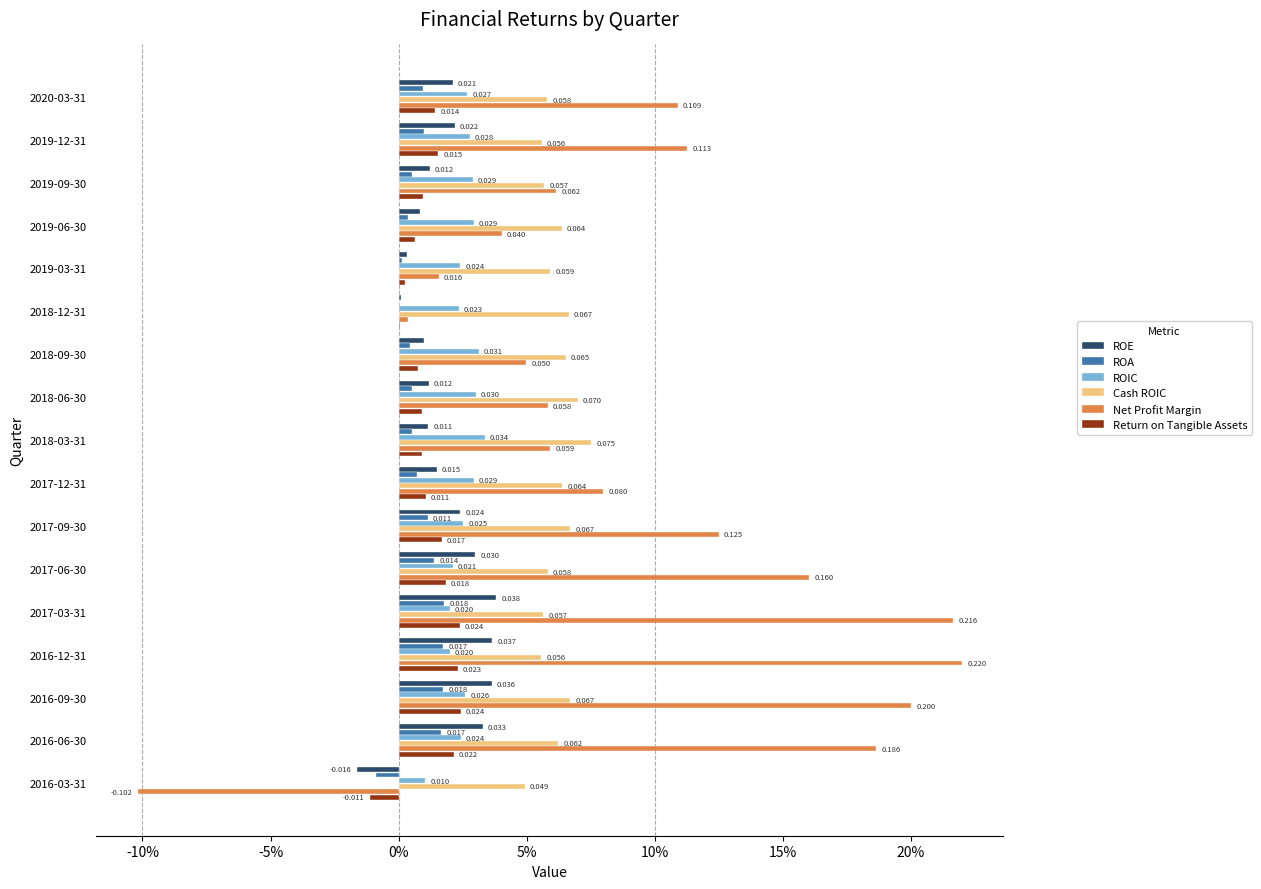

What is the maximum value shown in the chart?

0.2